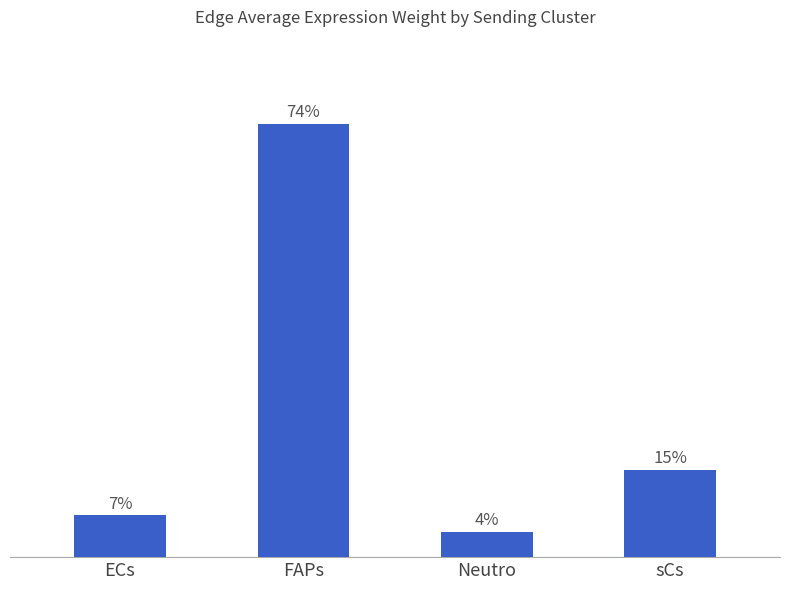

Approximately how many times larger is the value at FAPs compared to sCs?

5.0